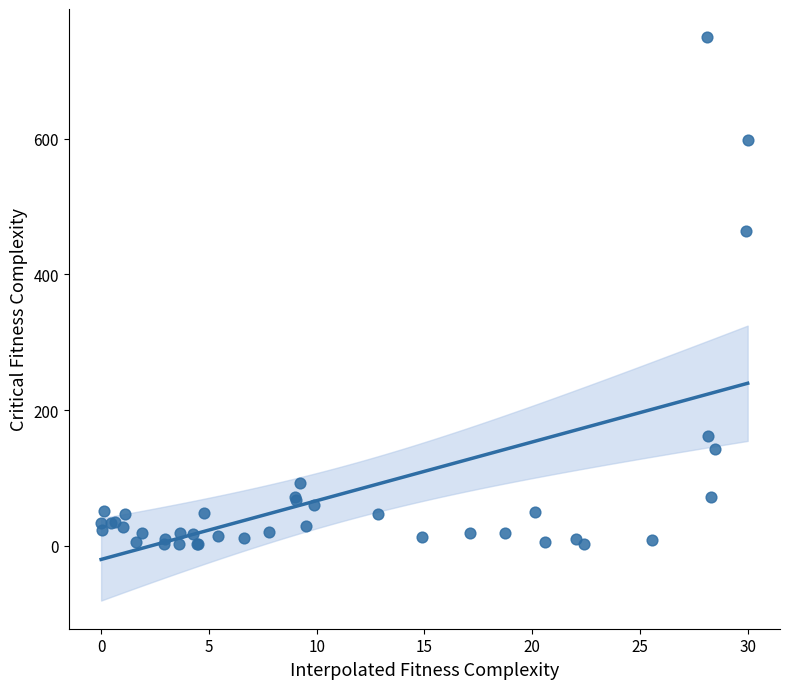

What Y value in the scatter plot is closest to 375?

463.8